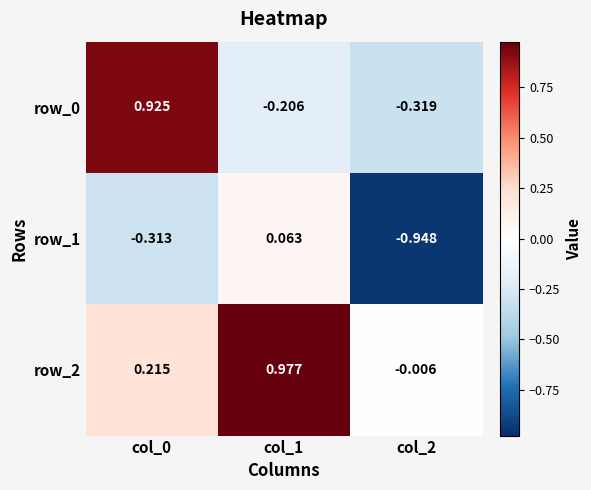

Where is row_1 nearest to the value 0?

col_1